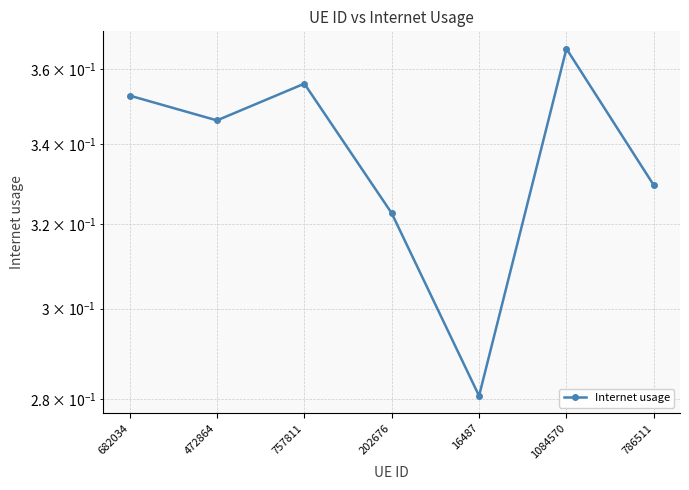

What is the value of the 3rd point from the left?

0.4